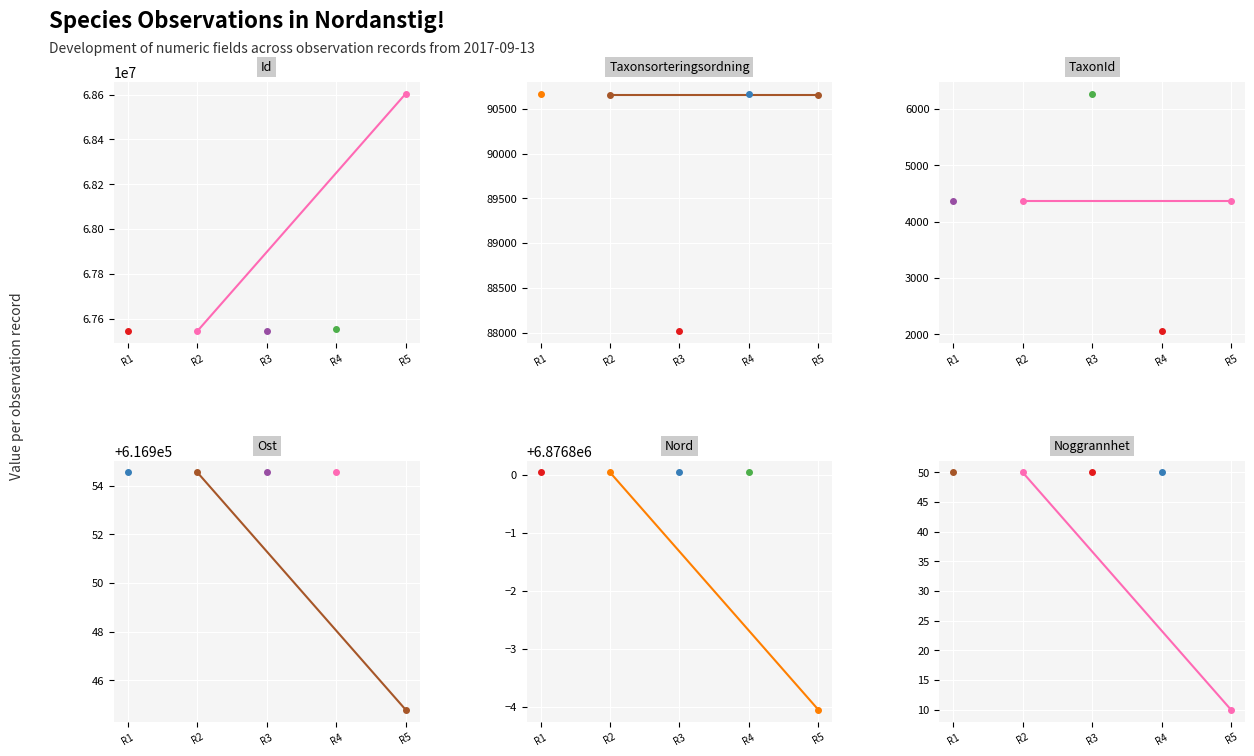

The chart shows a value of 50 at R2. True or false?

True